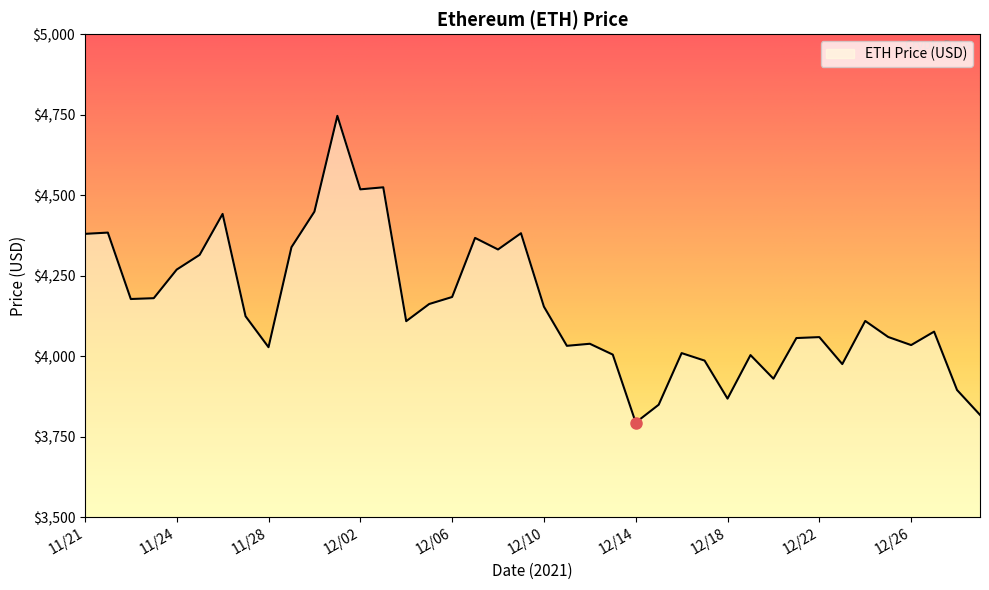

What is the smallest value displayed?

3794.3